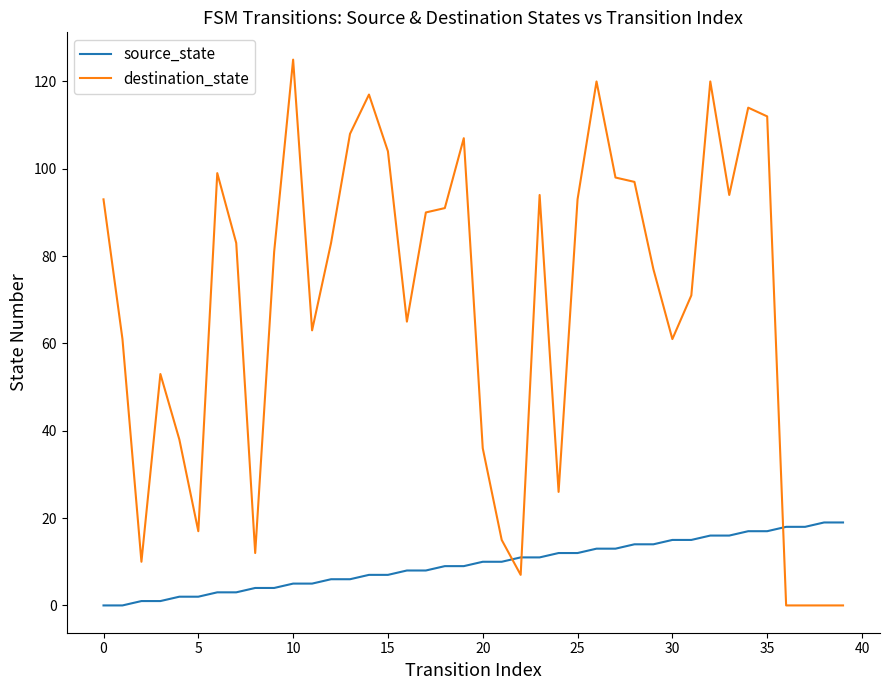

Which series has the largest range (max minus min)?

destination_state